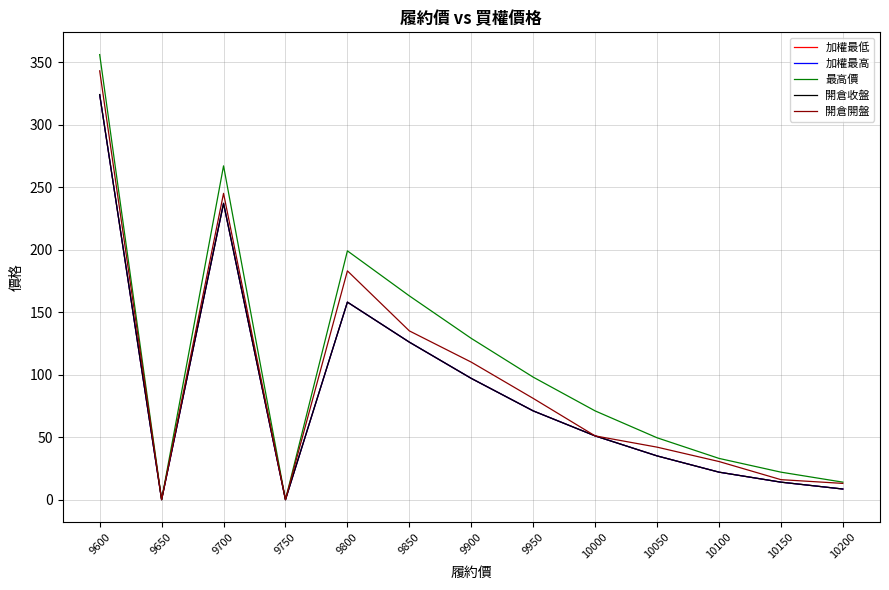

Where is the first local minimum for 開倉收盤?

9650